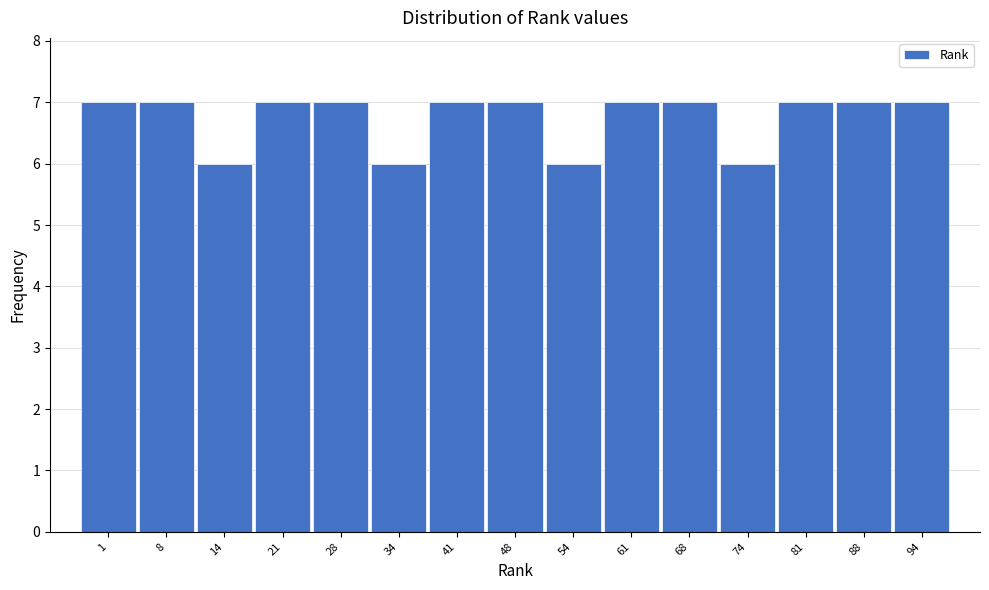

Reading left to right, what are all the values shown in this chart?

7	7	6	7	7	6	7	7	6	7	7	6	7	7	7